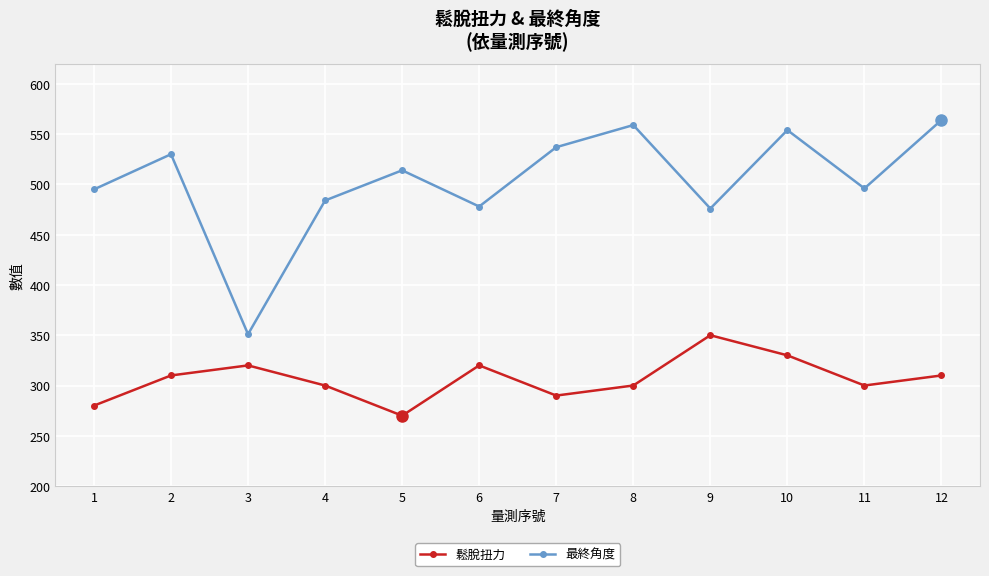

What is the smallest value displayed?

270